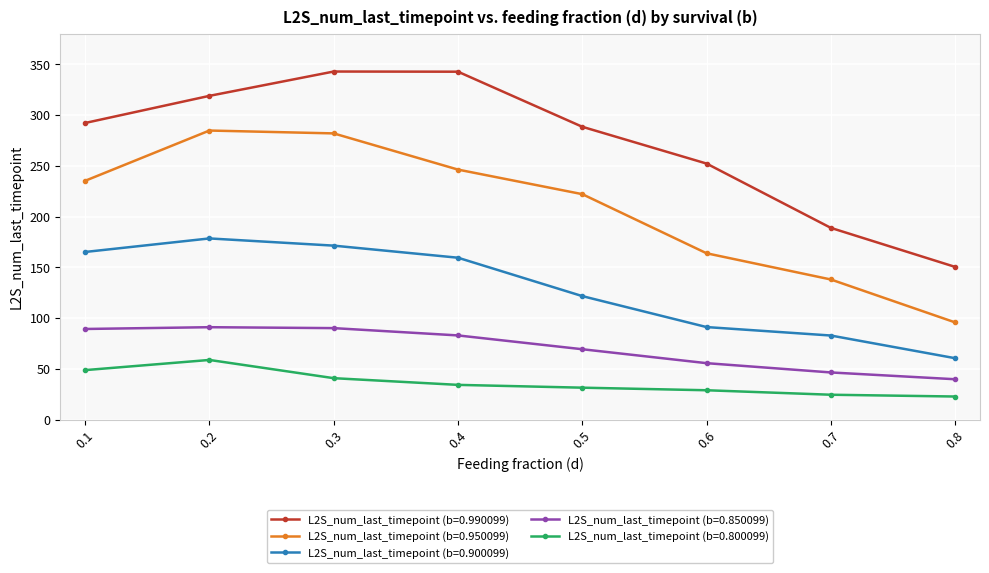

At 0.5, list the series in order from smallest to largest.

L2S_num_last_timepoint (b=0.800099), L2S_num_last_timepoint (b=0.850099), L2S_num_last_timepoint (b=0.900099), L2S_num_last_timepoint (b=0.950099), L2S_num_last_timepoint (b=0.990099)